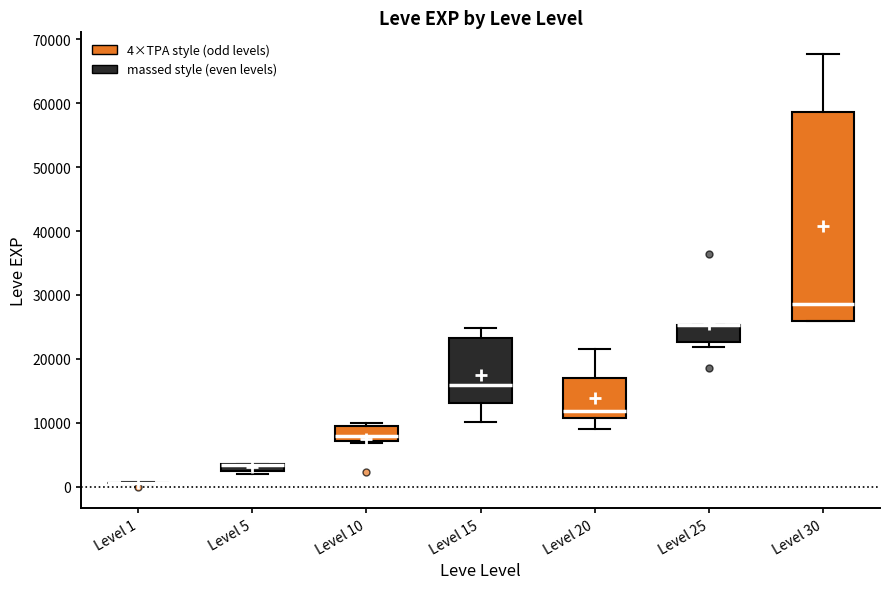

Comparing the boxes themselves (not the whiskers), which one is the tallest?

Level 30